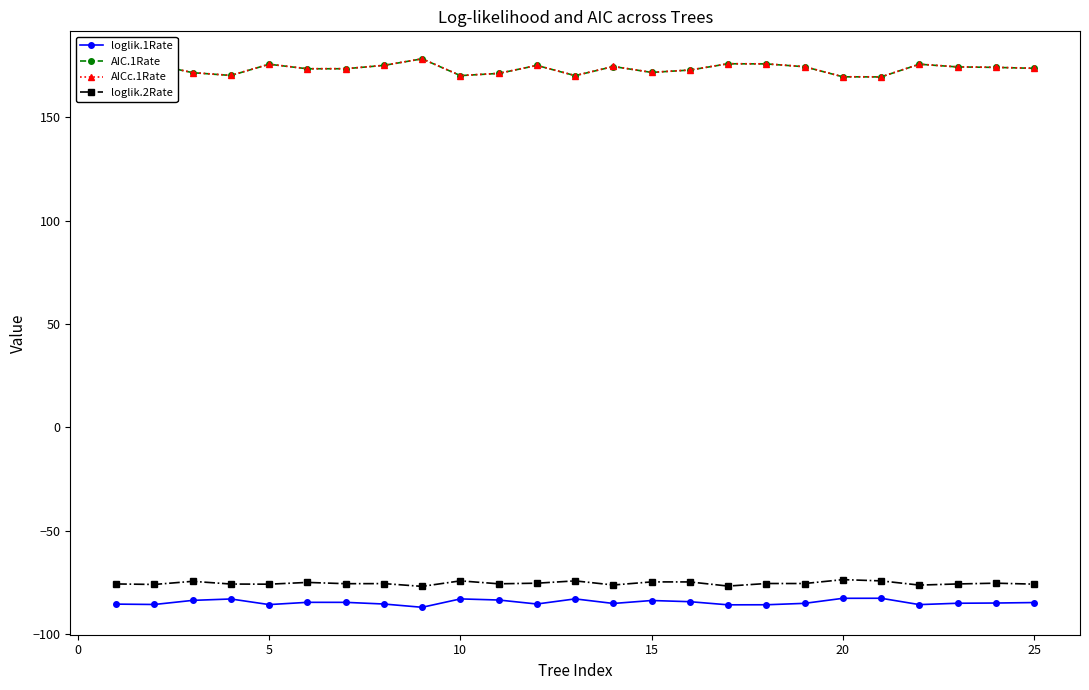

True or false: loglik.2Rate and AIC.1Rate cross at least once.

False